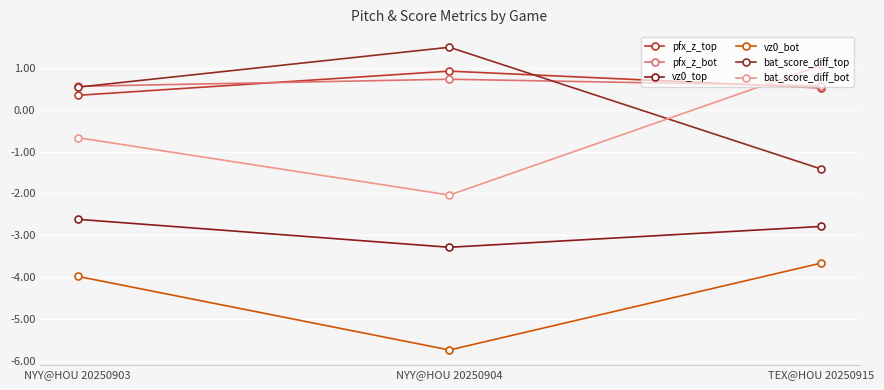

How many lines are shown in the chart?

6